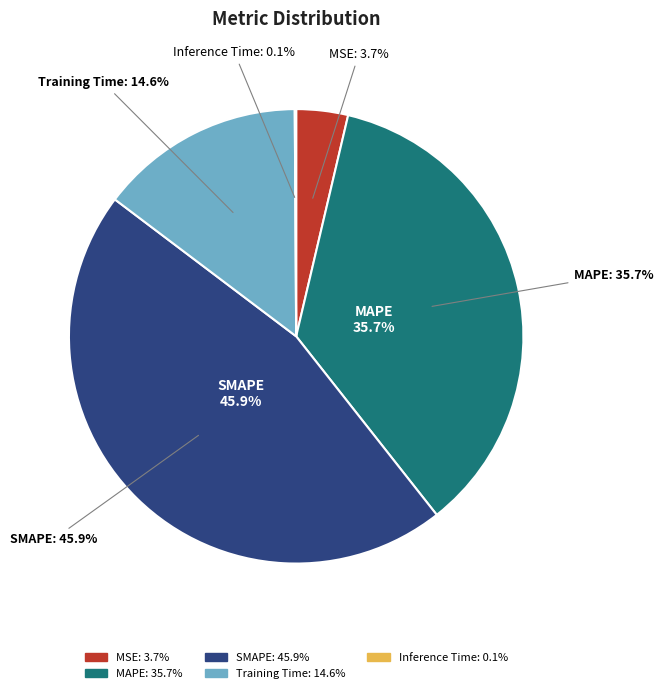

How many segments does this pie chart have?

5